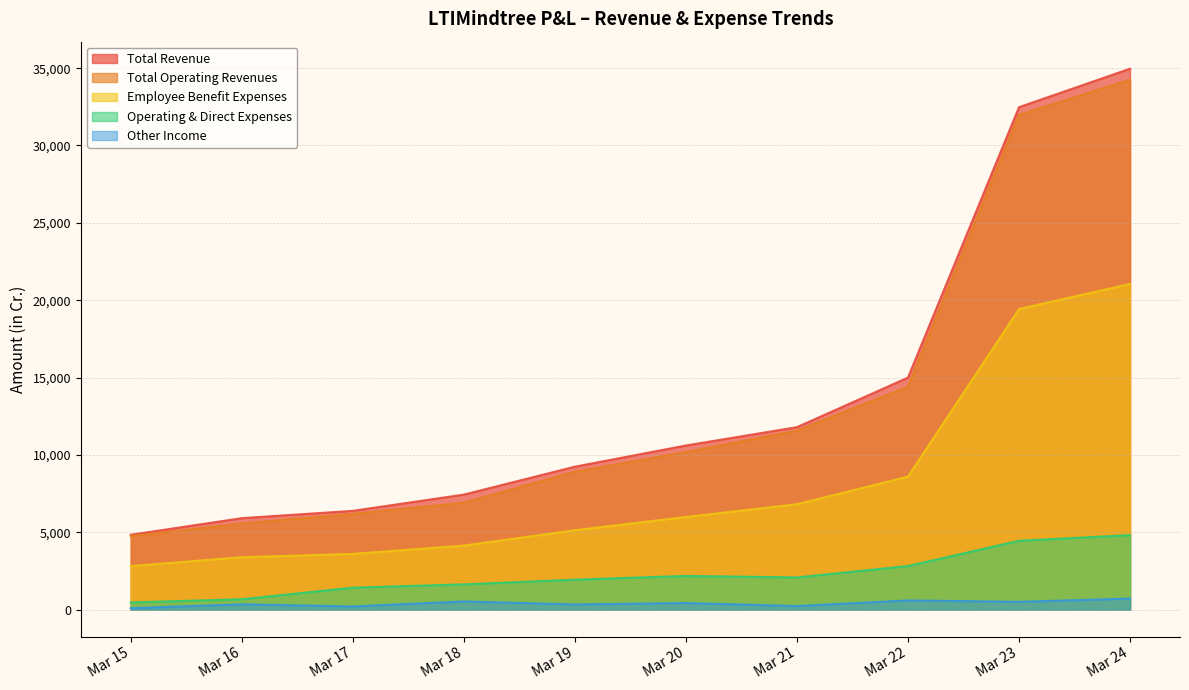

The Operating & Direct Expenses series shows 2076.3 at Mar 21. True or false?

True